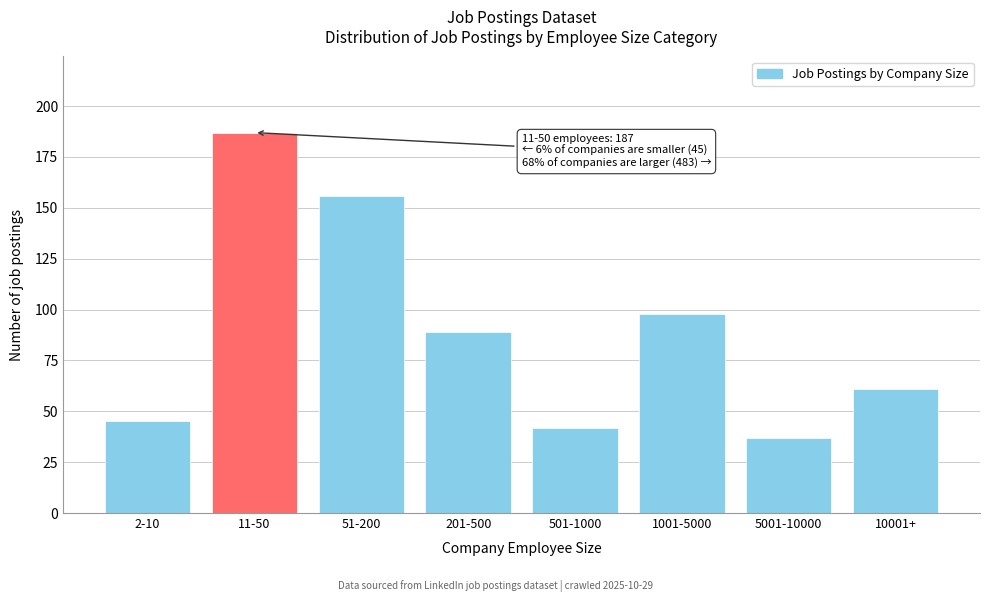

Reading left to right, list all the values displayed in this chart.

2-10=45	11-50=187	51-200=156	201-500=89	501-1000=42	1001-5000=98	5001-10000=37	10001+=61